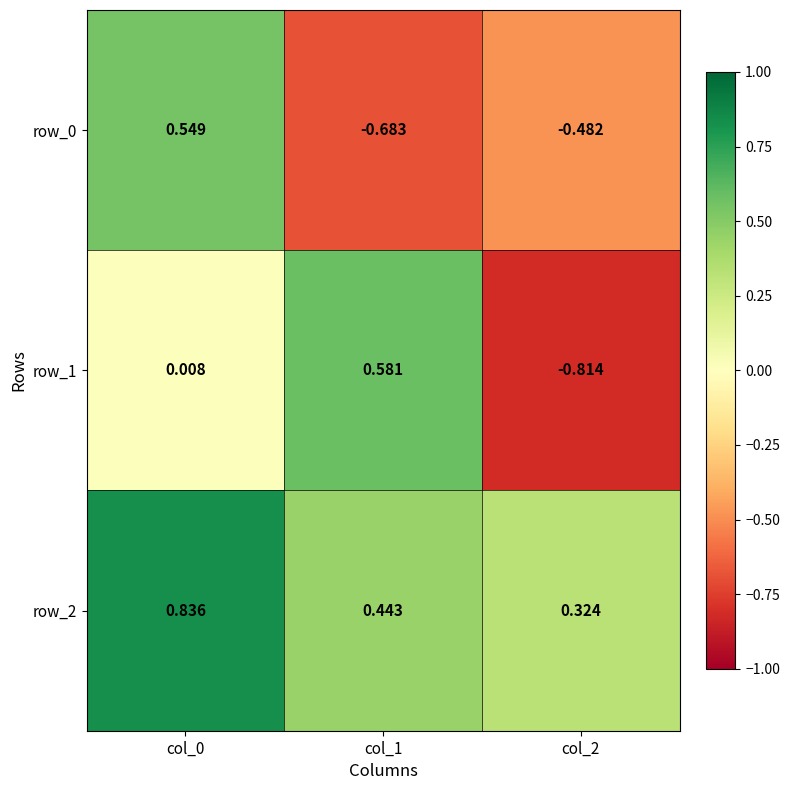

What is the average value of the row_1 series?

-0.1